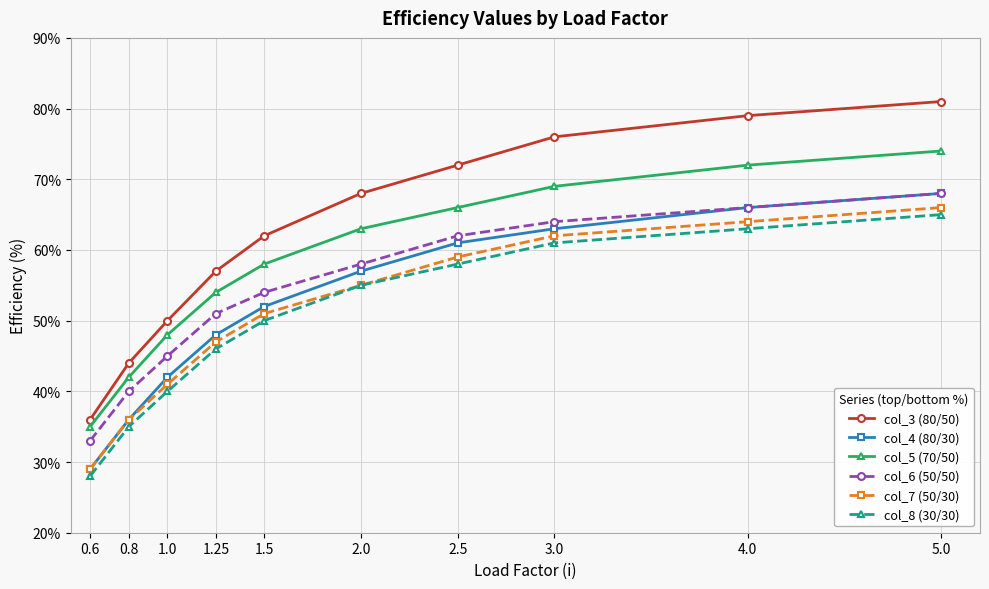

What is the value of the col_6 (50/50) point at the 7th from the left?

62